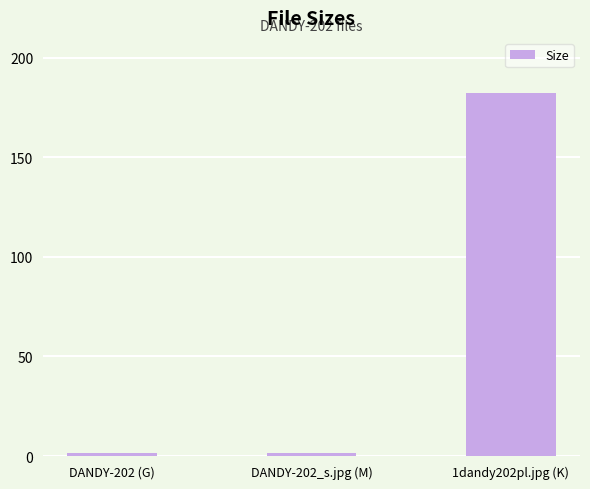

The chart shows a value of 182.3 at 1dandy202pl.jpg (K). True or false?

True